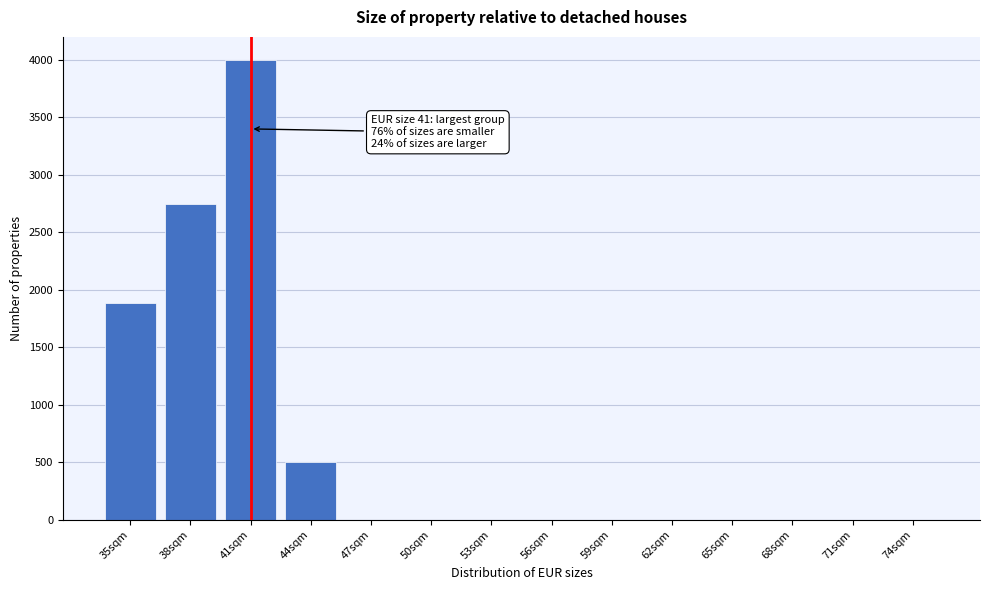

Reading left to right, transcribe all the data shown in this chart.

35sqm=1890	38sqm=2750	41sqm=4000	44sqm=500	47sqm=0	50sqm=0	53sqm=0	56sqm=0	59sqm=0	62sqm=0	65sqm=0	68sqm=0	71sqm=0	74sqm=0